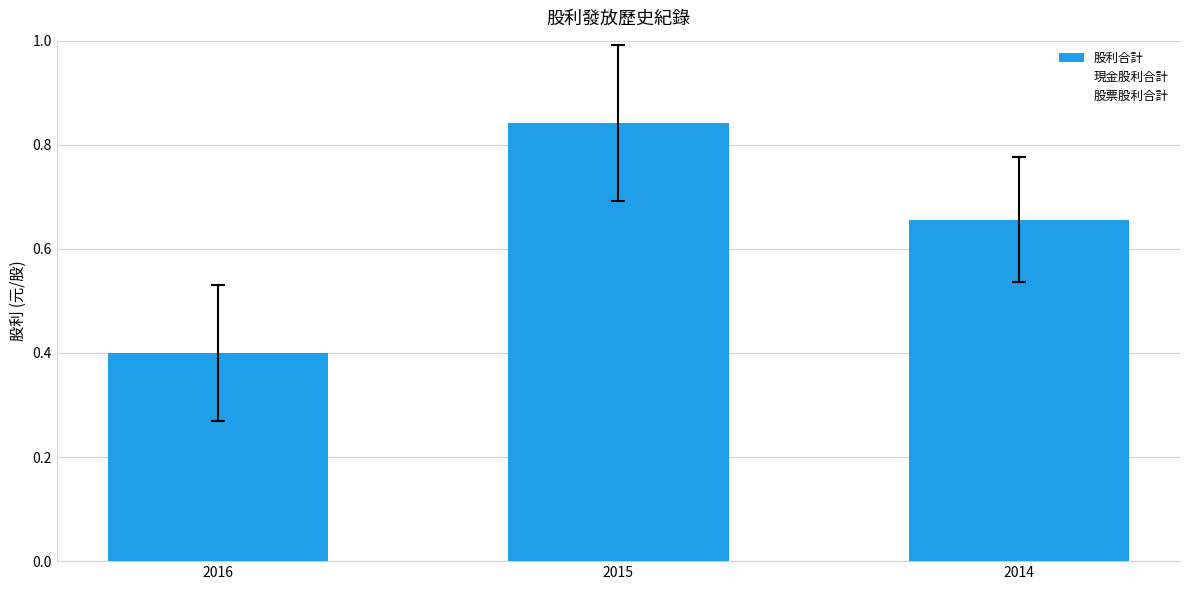

How many bars are there in total?

3